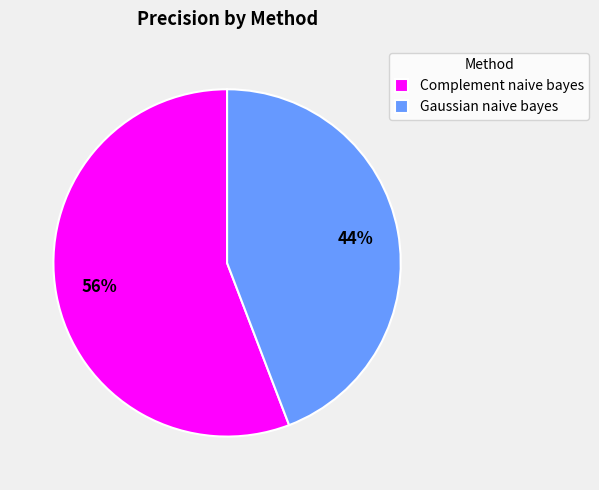

What is the smallest slice in the pie chart?

Gaussian naive bayes